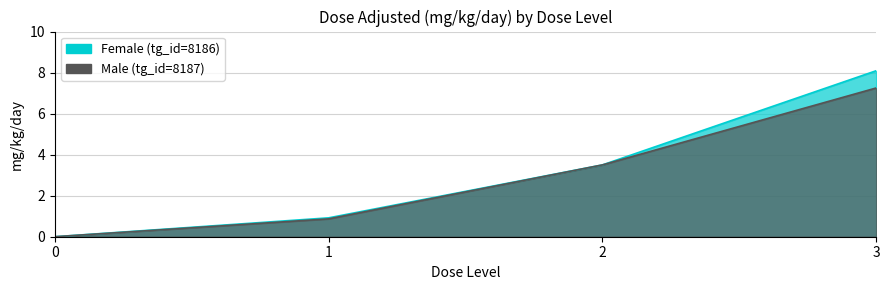

How many lines are shown in the chart?

2